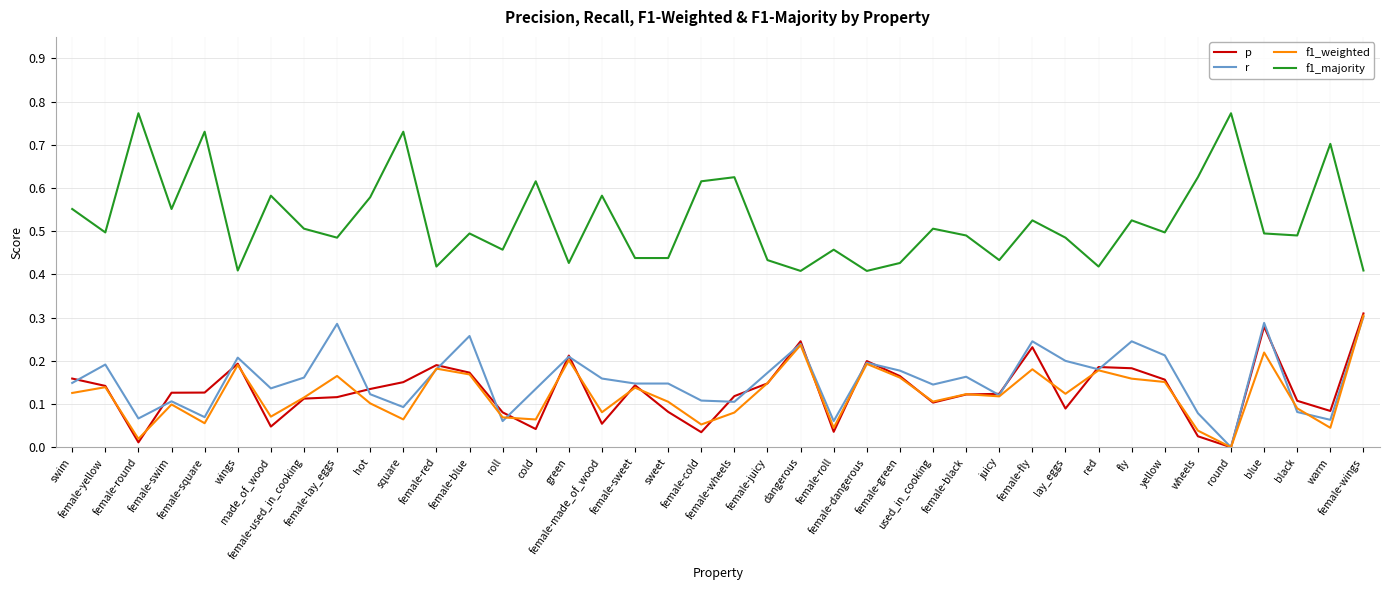

Which series has the largest range (max minus min)?

f1_majority